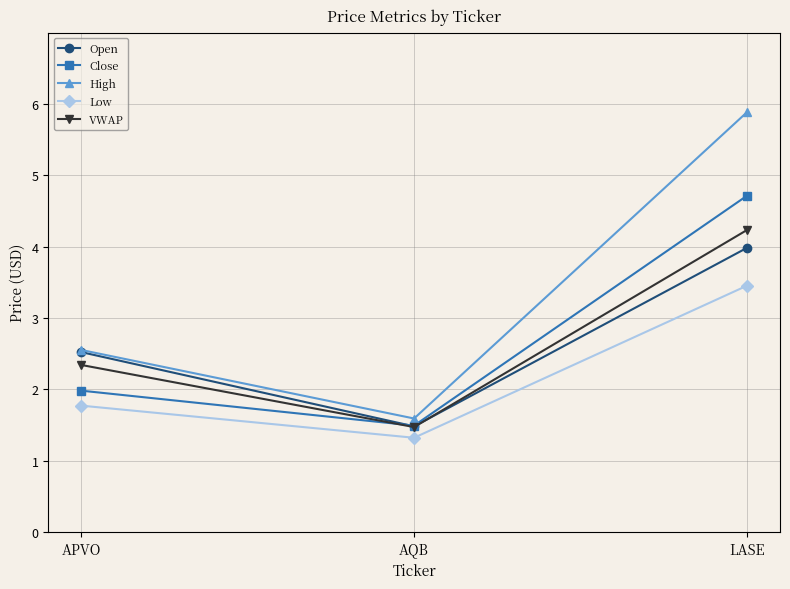

At which category does the chart reach its minimum across all series?

AQB